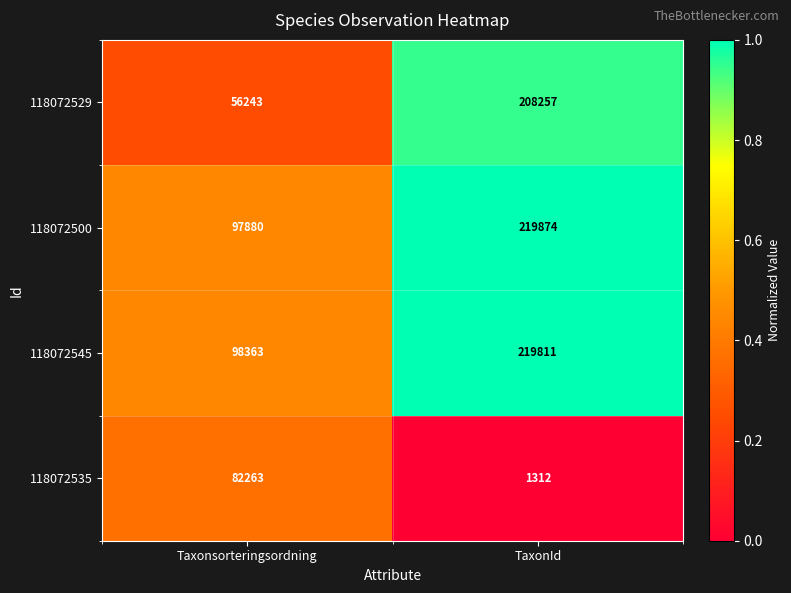

What is the spread (max minus min) of values at TaxonId?

218562